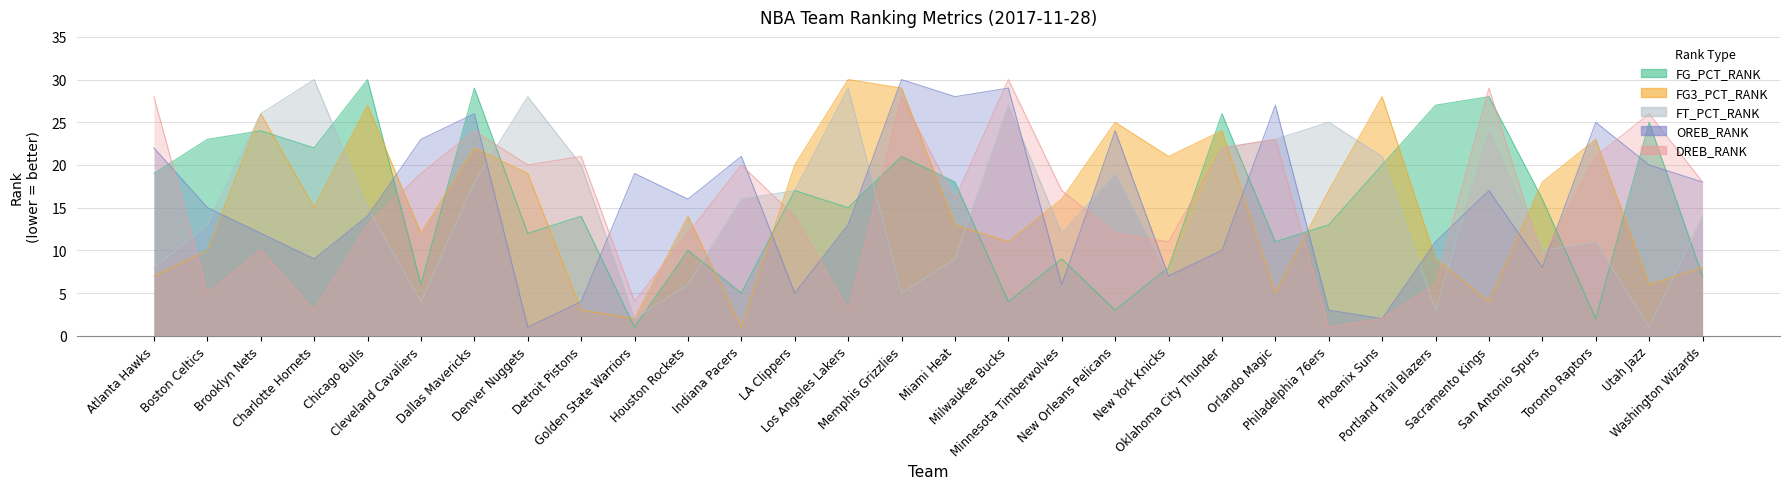

At which category does OREB_RANK reach its first local peak?

Dallas Mavericks